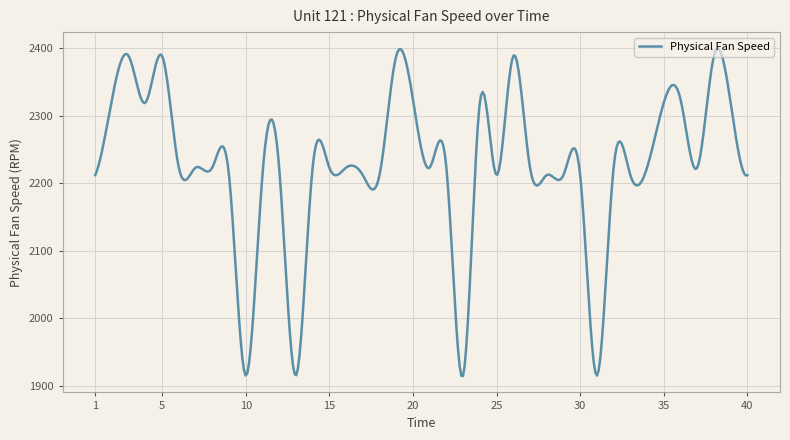

What is the difference between the maximum and minimum values?

484.4